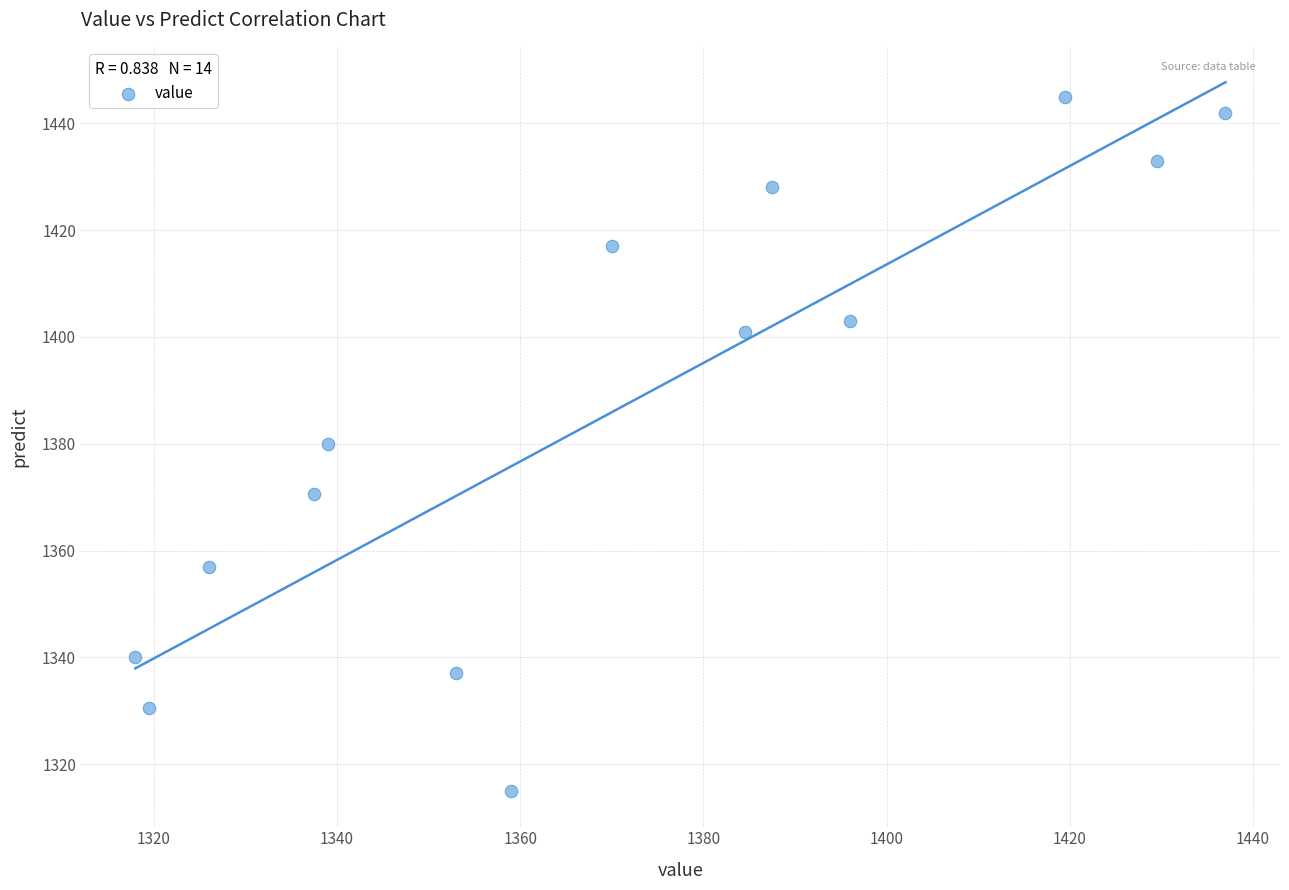

What is the range of X values (max minus min)?

119.0